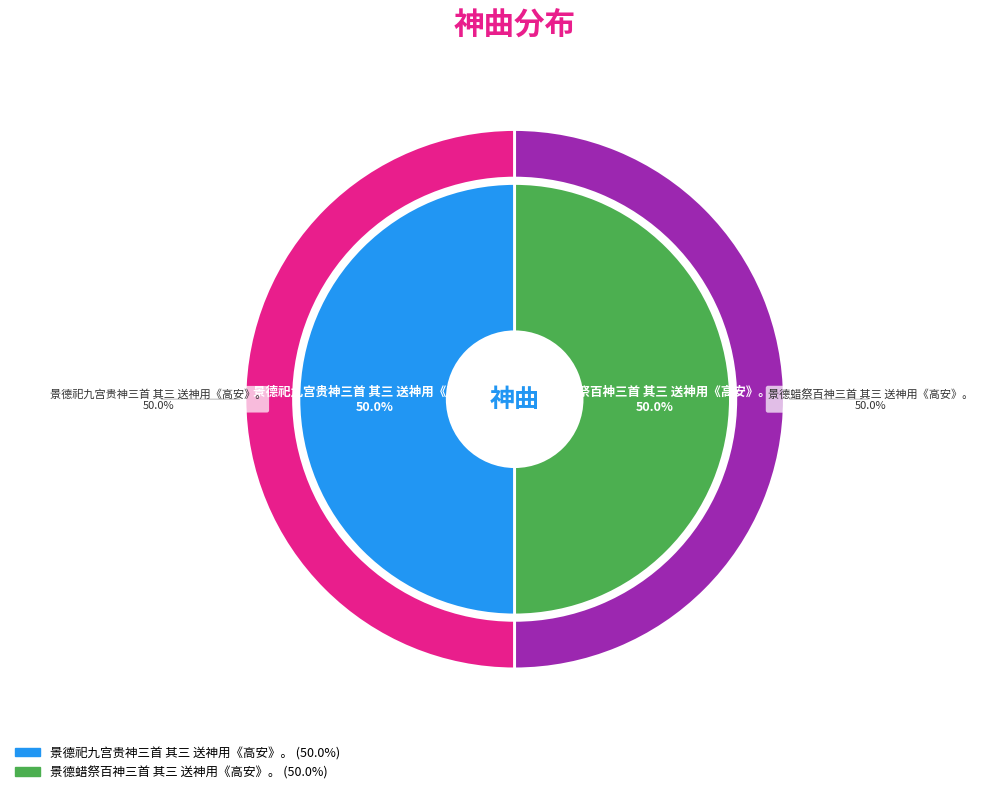

Rank the categories by value from lowest to highest.

景德祀九宫贵神三首 其三 送神用《高安》。, 景德蜡祭百神三首 其三 送神用《高安》。